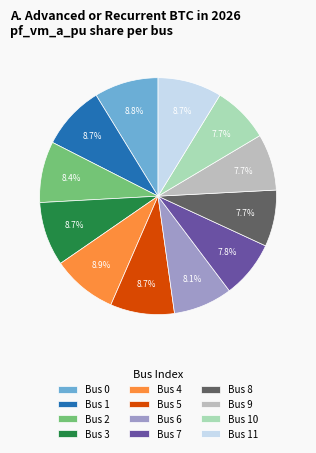

How many slices are in this pie chart?

12